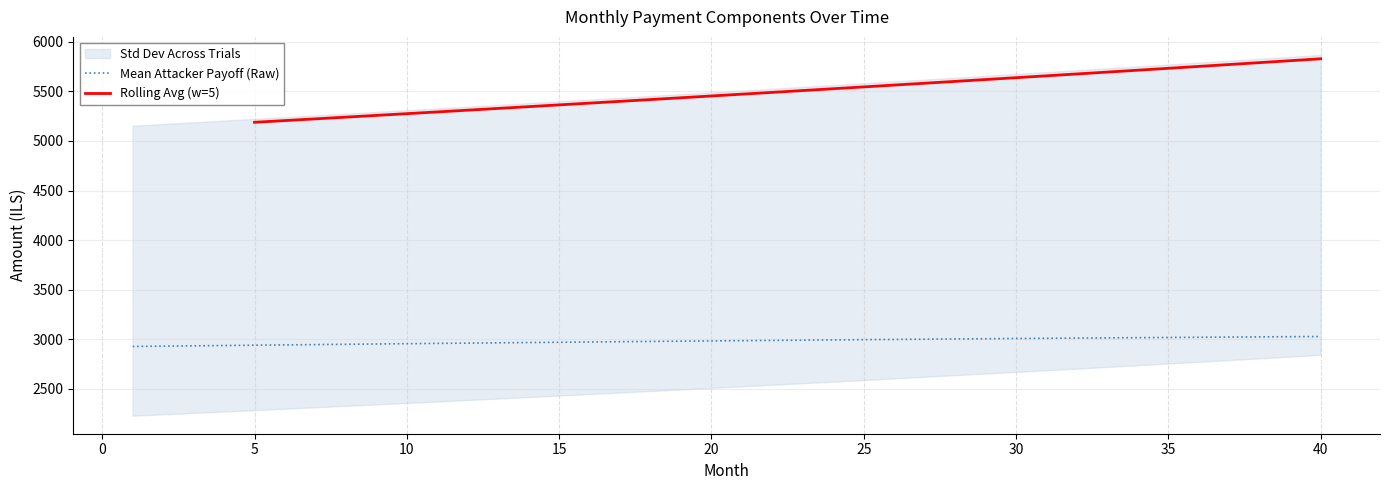

What is the sum of all month_payment values?

220155.1